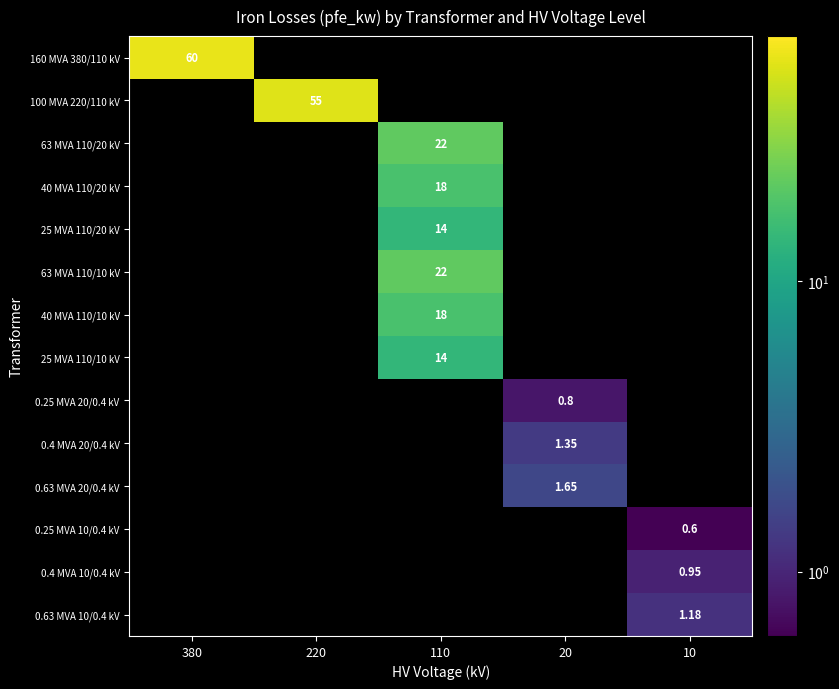

Which category has the highest value across all series?

380